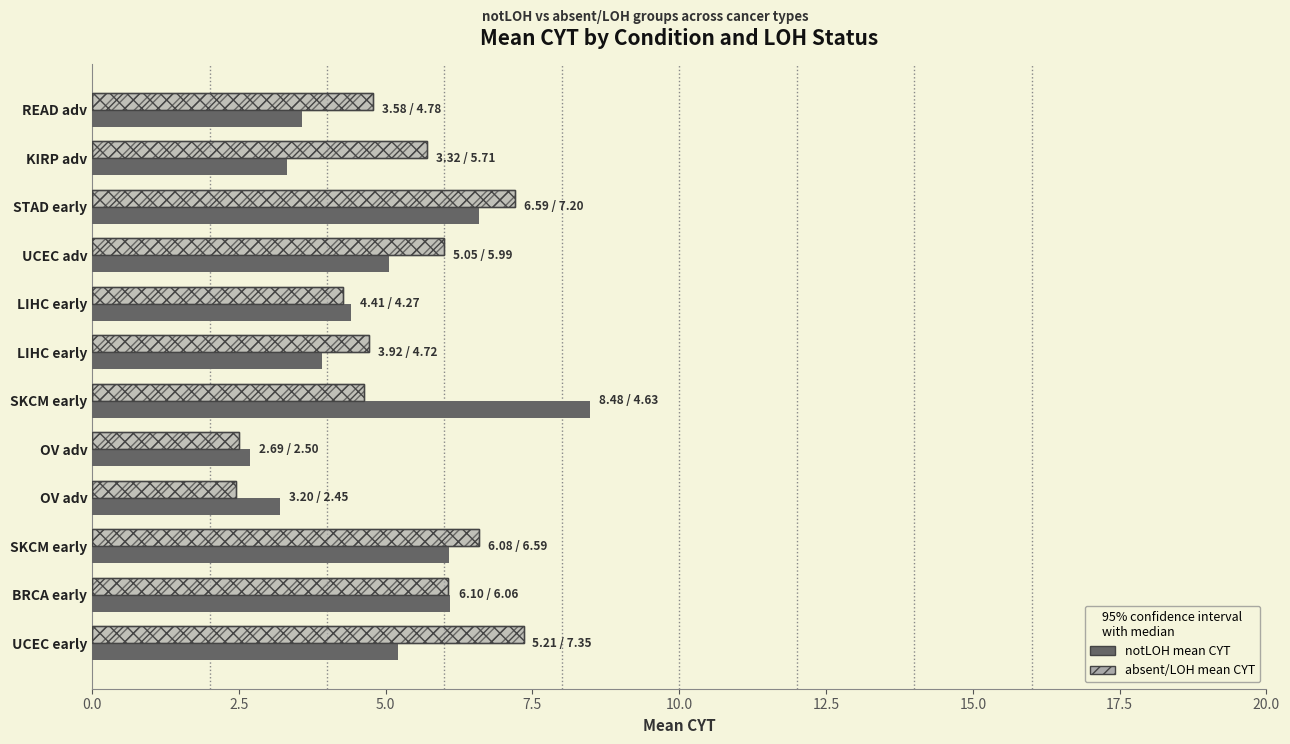

Which series changed the most between READ adv and UCEC adv?

notLOH mean CYT